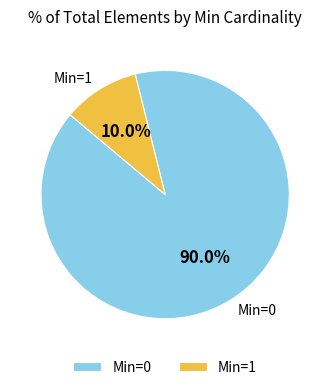

What portion of the pie excludes Min=0?

10.0%